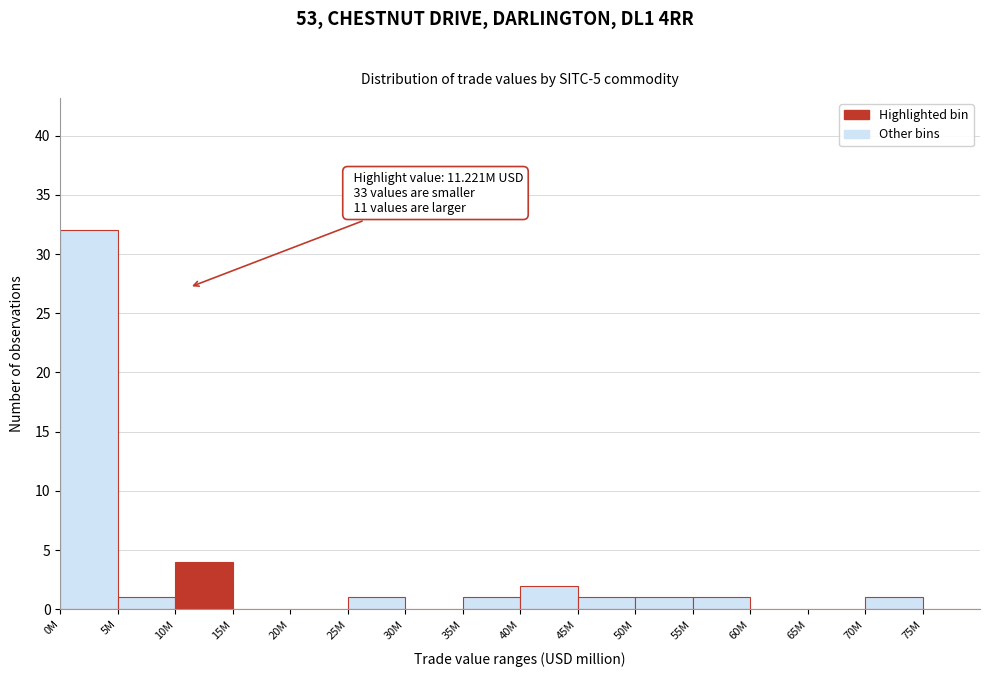

Reading right to left, what are all the values shown in this chart?

75M=0	70M=1	65M=0	60M=0	55M=1	50M=1	45M=1	40M=2	35M=1	30M=0	25M=1	20M=0	15M=0	10M=4	5M=1	0M=32